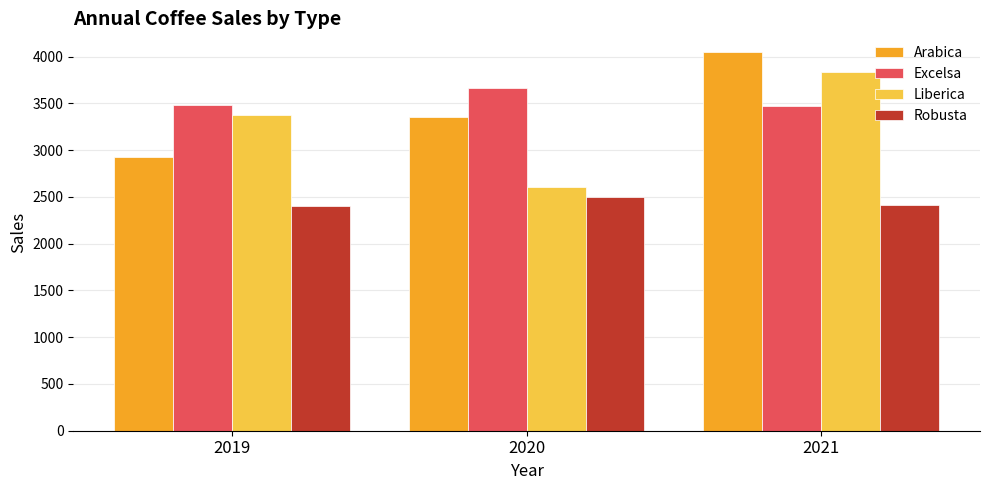

True or false: Excelsa has a value of 6128.2 at 2020.

False